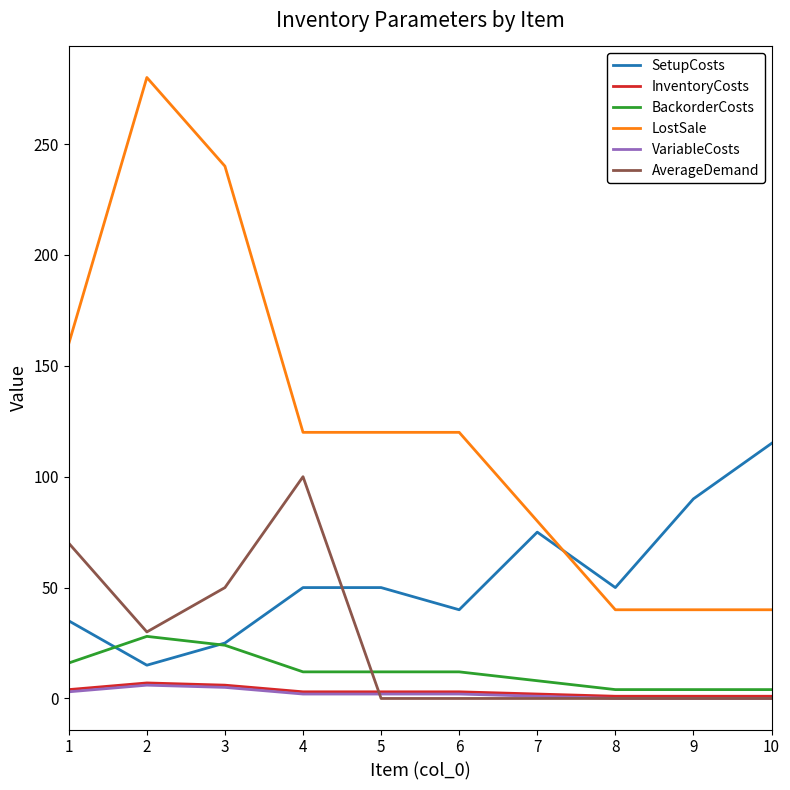

What is the spread (max minus min) of values at 10?

115